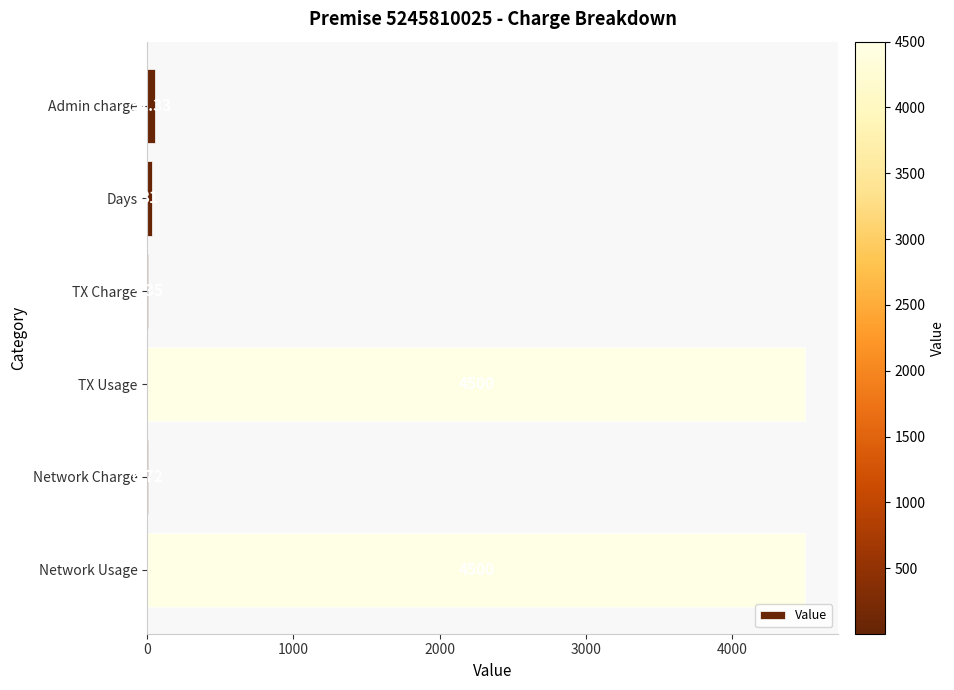

Which has a higher value, TX Charge or Network Usage?

Network Usage